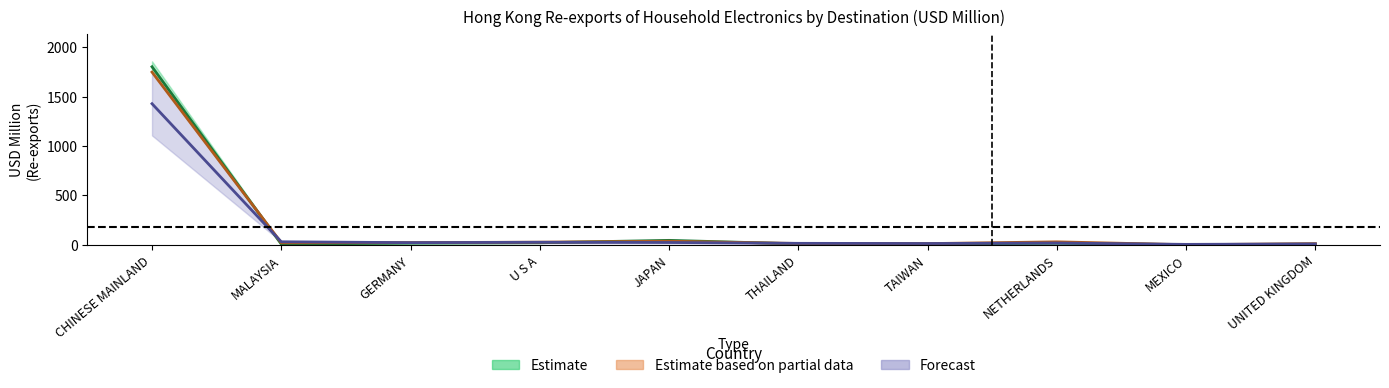

True or false: 201812 has a value of 41.1 at NETHERLANDS.

False